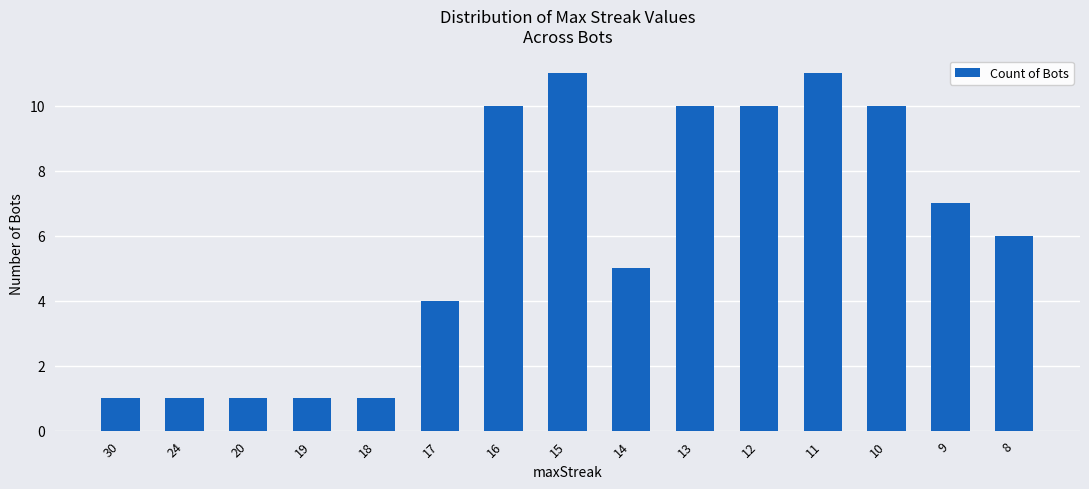

Reading left to right, what are all the values shown in this chart?

30=1	24=1	20=1	19=1	18=1	17=4	16=10	15=11	14=5	13=10	12=10	11=11	10=10	9=7	8=6